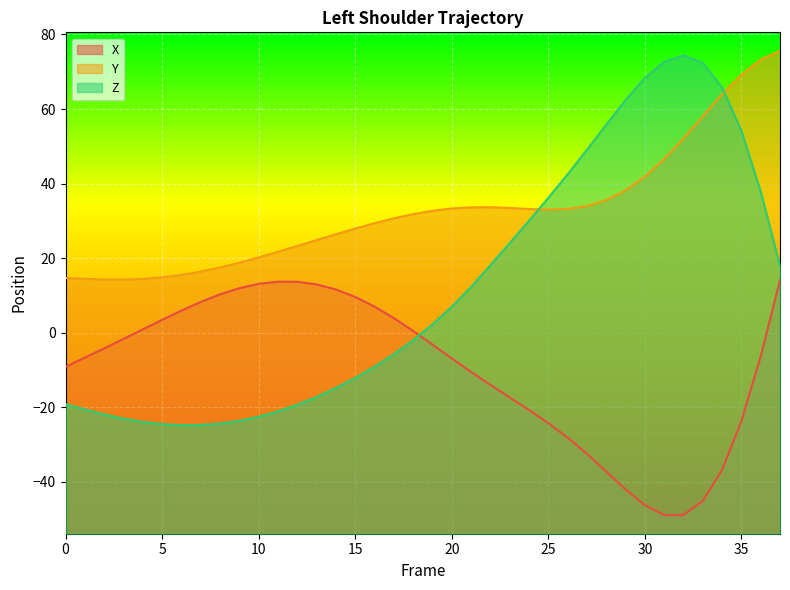

True or false: Y and X intersect in this chart.

False